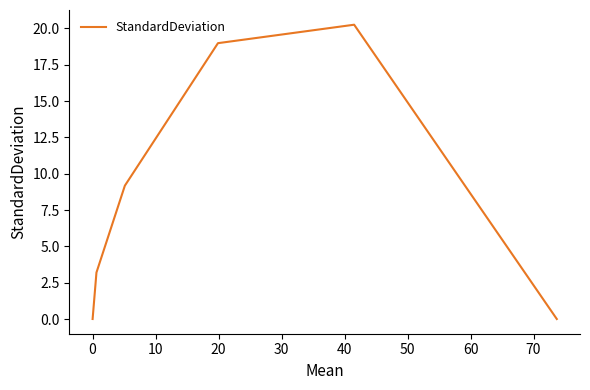

What is the sum of all values?

51.6